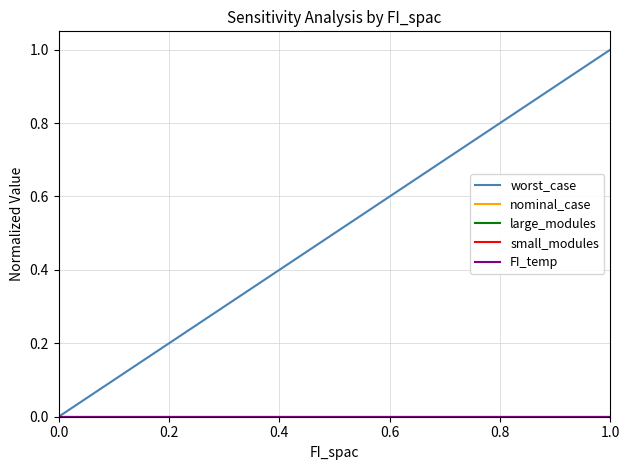

True or false: worst_case and FI_temp intersect in this chart.

False